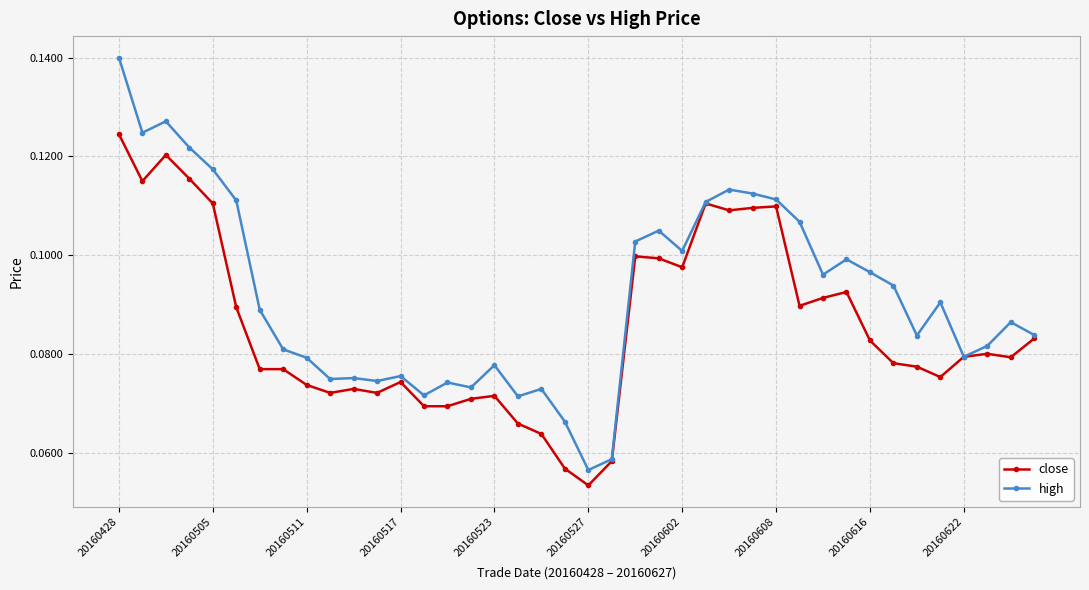

True or false: close has more than 2 points higher than both neighbors.

True